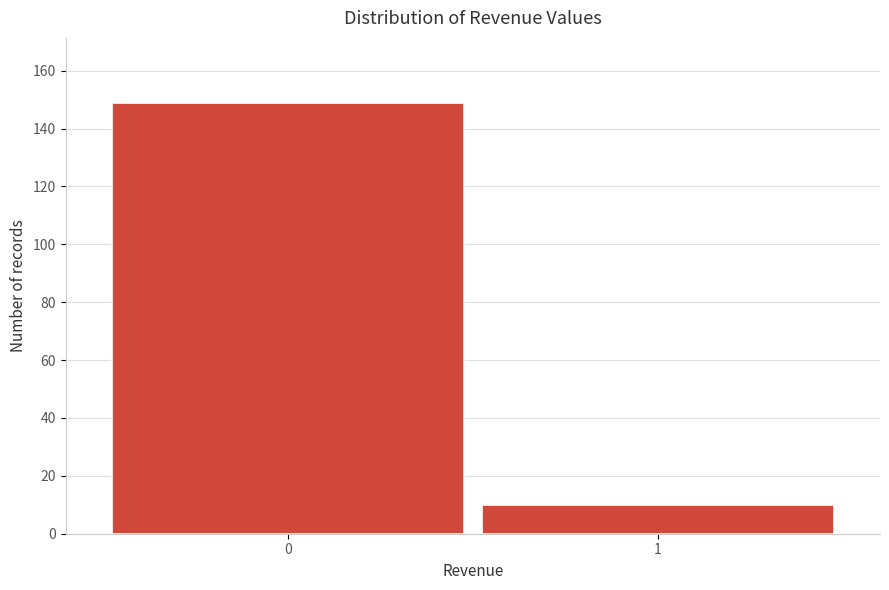

Reading left to right, transcribe all the data shown in this chart.

0=149	1=10